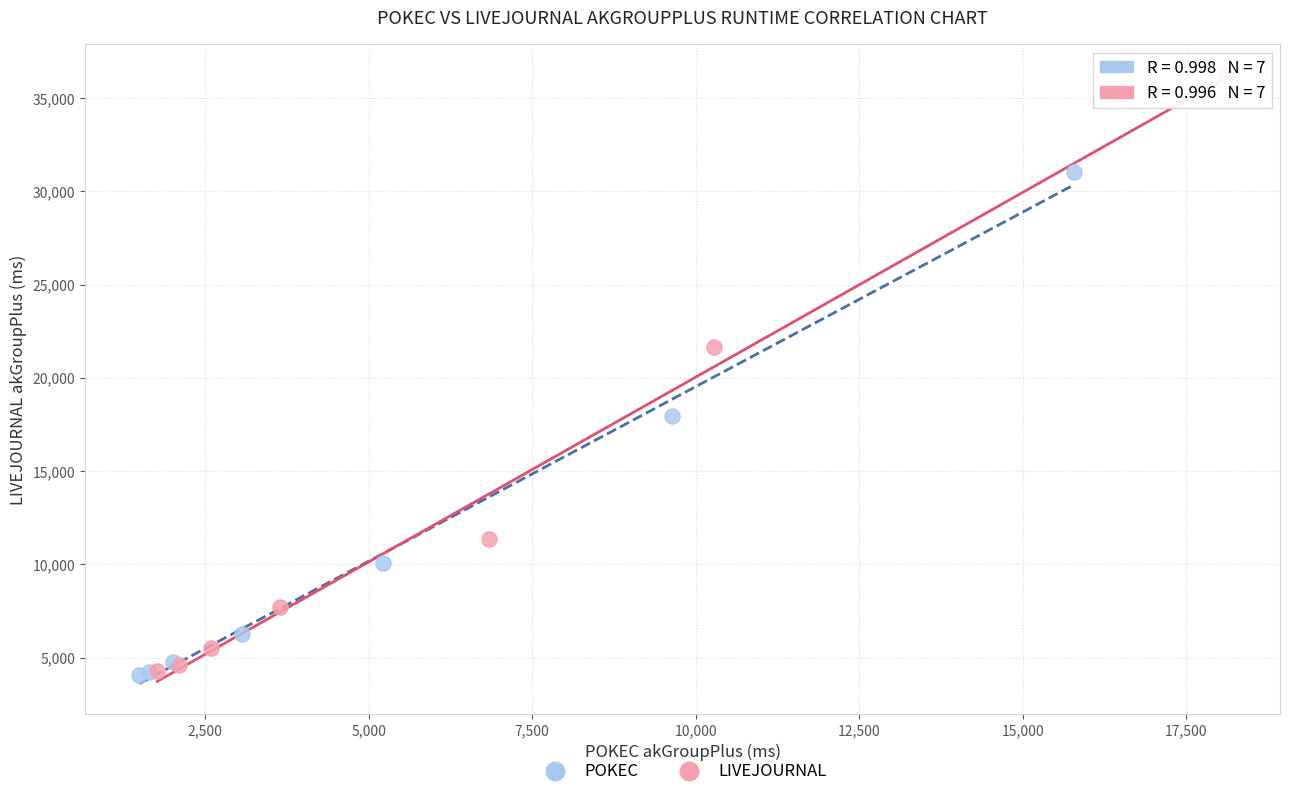

Which series reaches the maximum Y coordinate?

LIVEJOURNAL